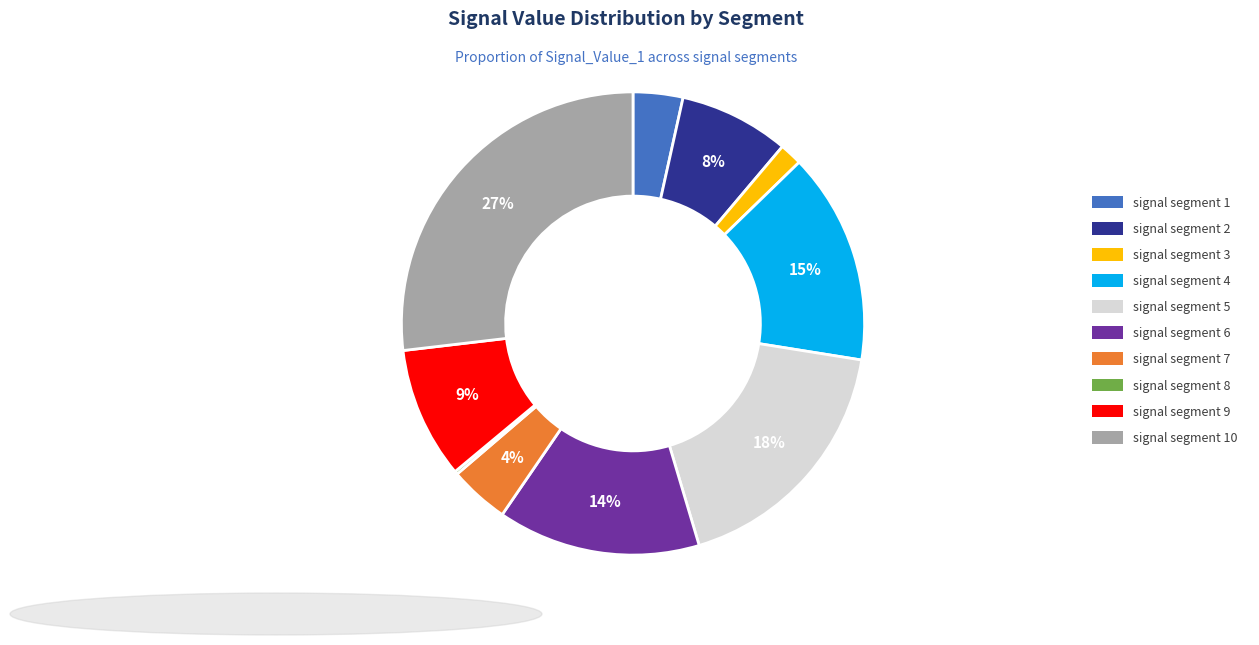

What is the largest slice in the pie chart?

signal segment 10